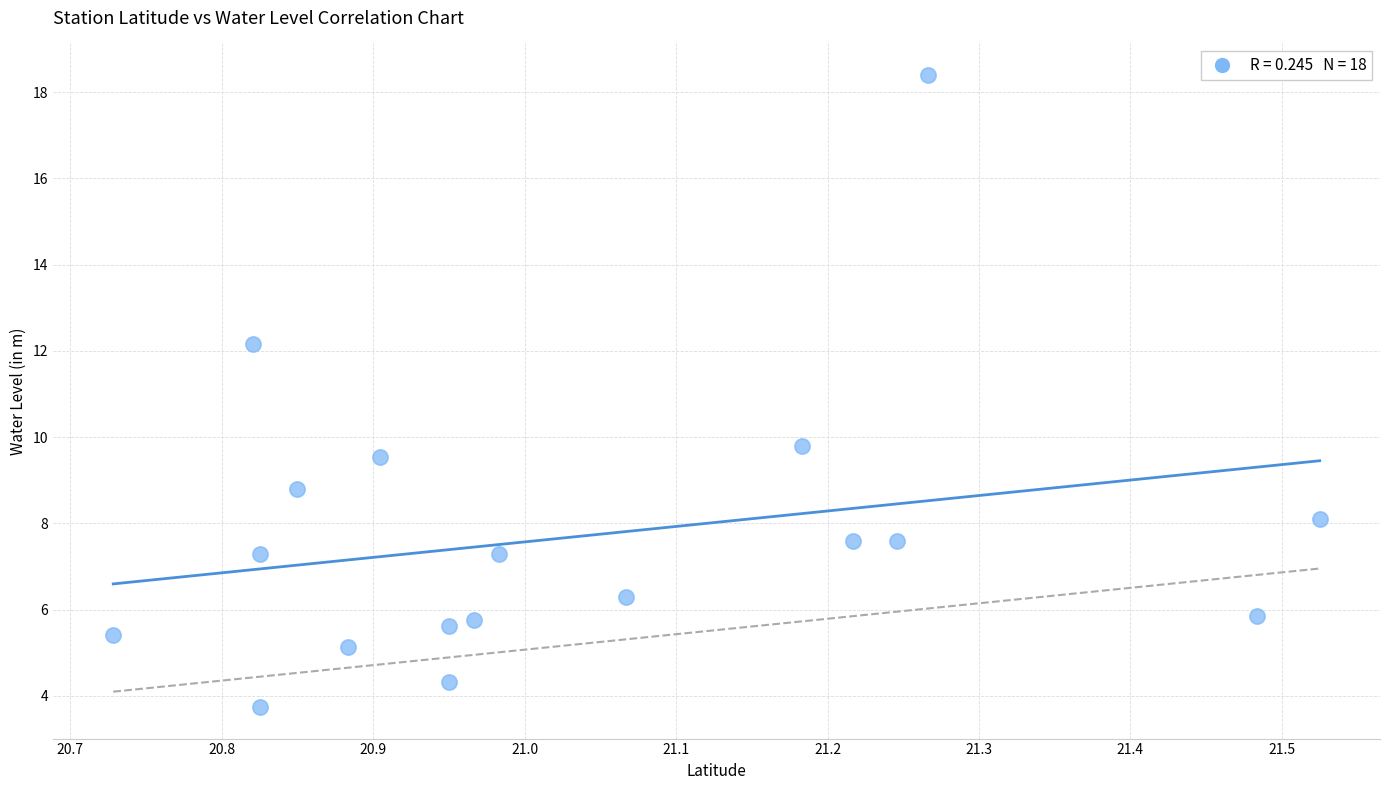

What is the range of Y values (max minus min)?

14.7